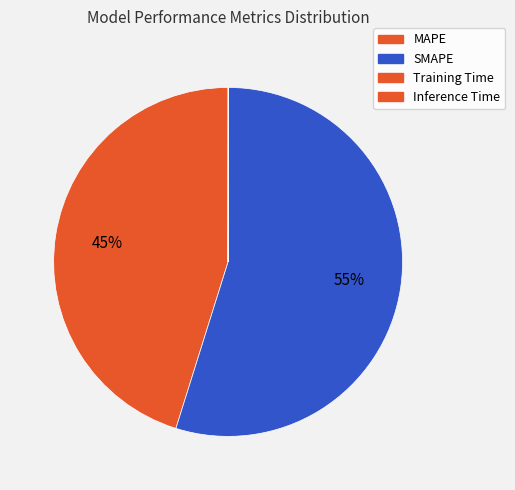

To the nearest percent, what is the average slice percentage?

25%